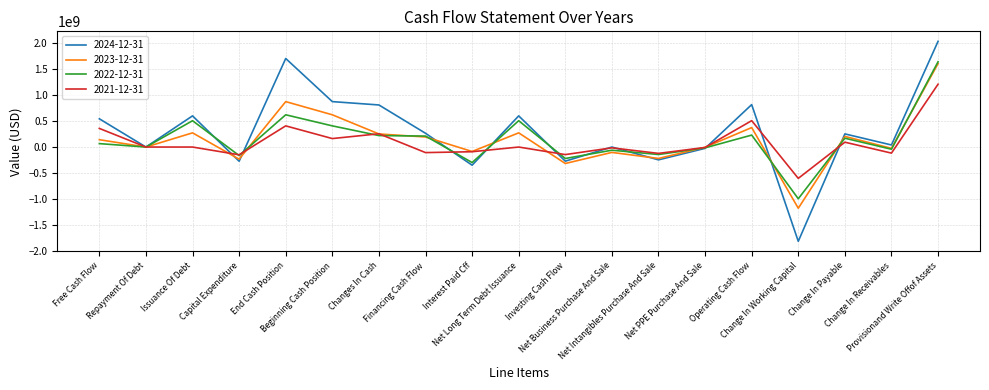

What is the greatest value displayed?

2035386000